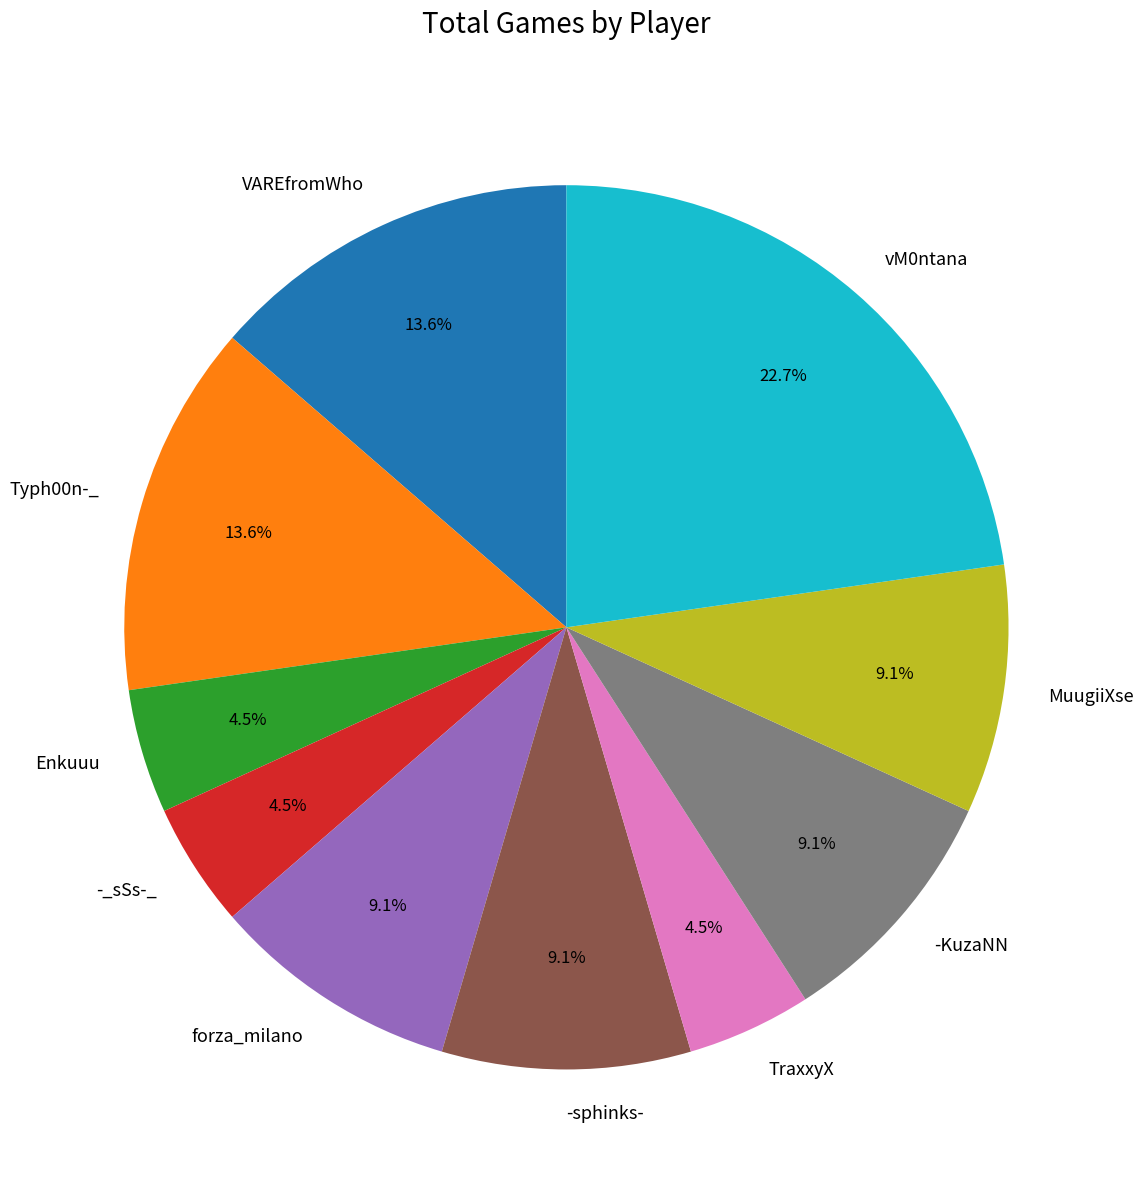

What is the largest slice in the pie chart?

vM0ntana